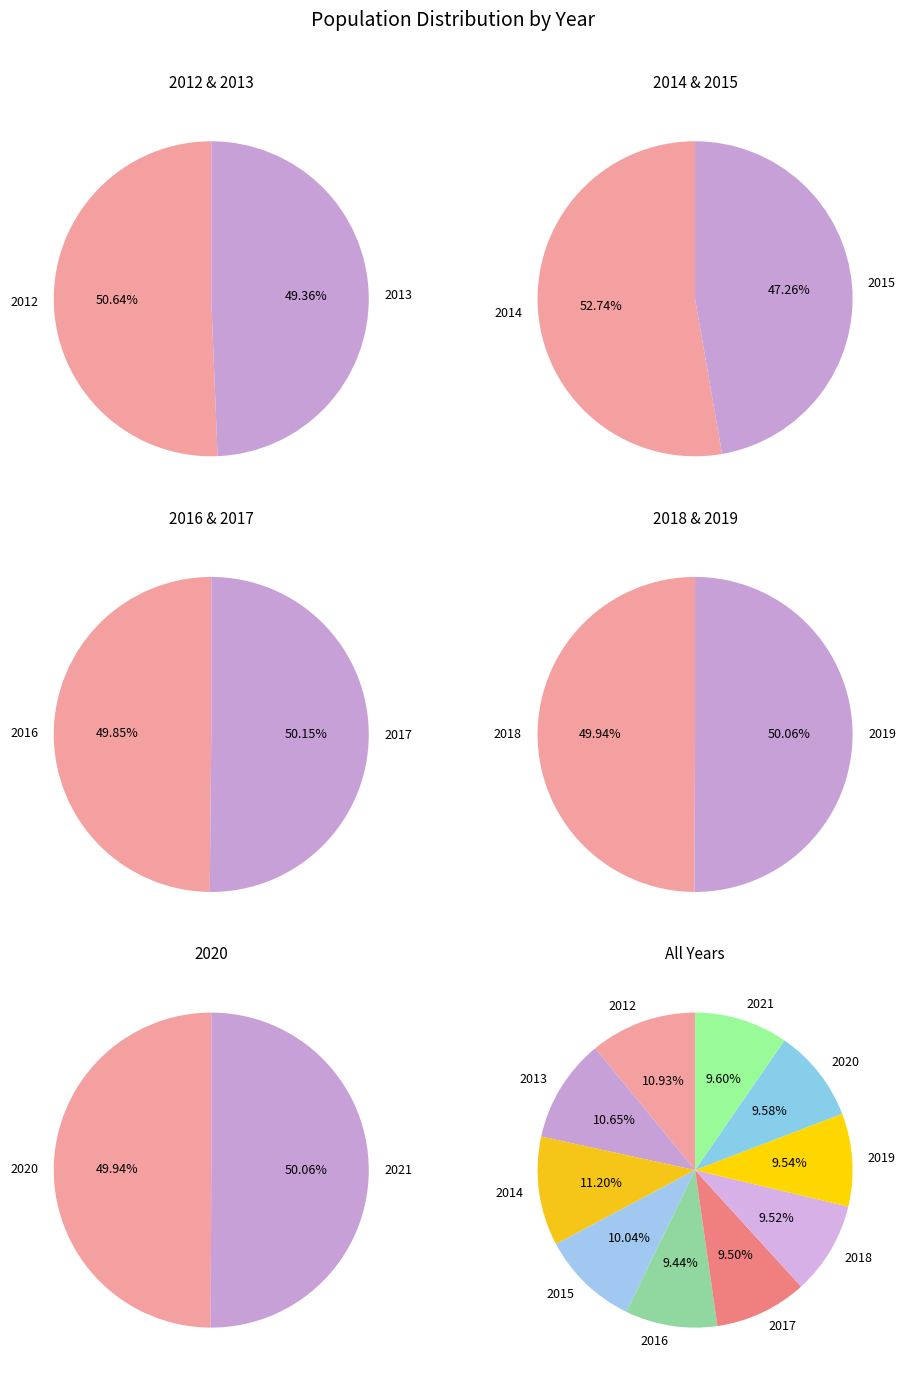

What is the largest slice in the pie chart?

2014